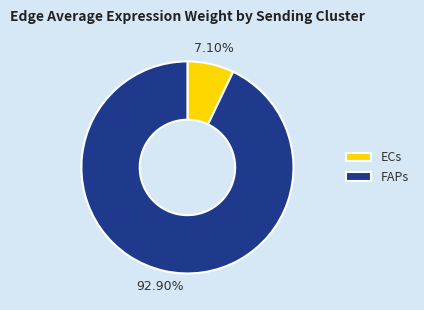

Which has a higher value, ECs or FAPs?

FAPs